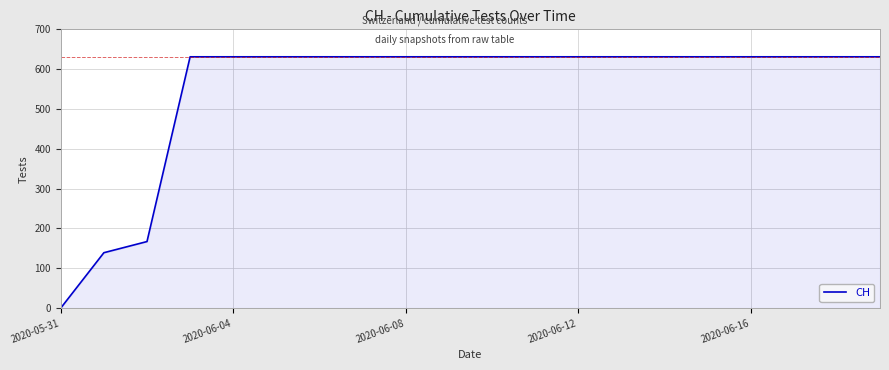

What is the difference between the maximum and minimum values?

631